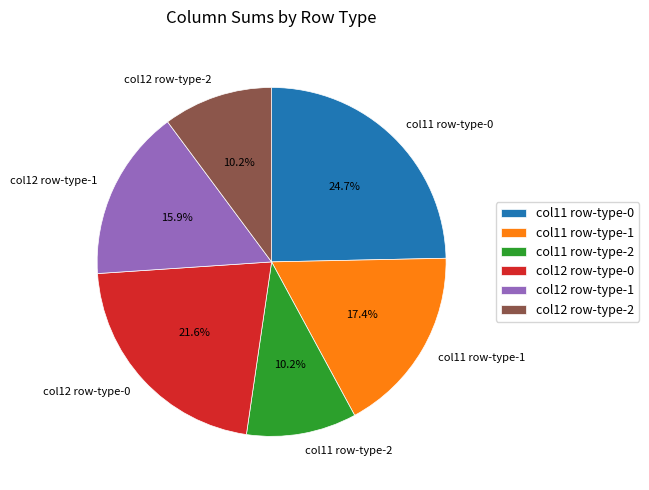

Is the sum of col12 row-type-1 and col12 row-type-0 greater than half?

No